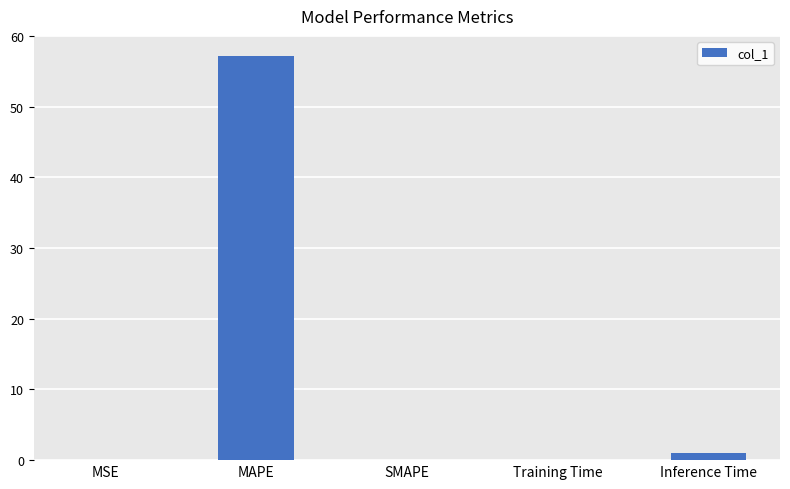

What is the maximum value shown in the chart?

57.2